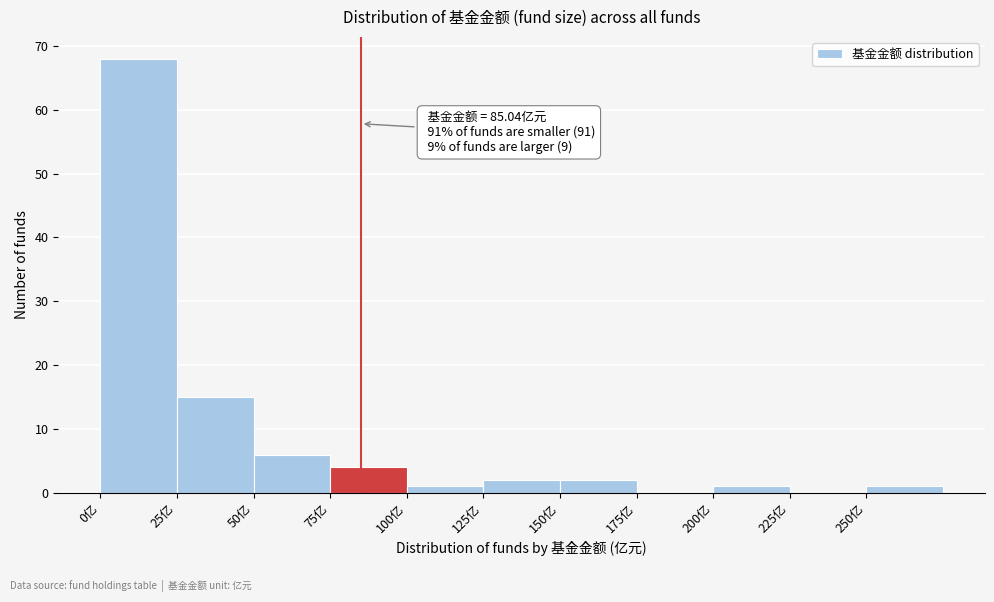

Which range on the x-axis has the tallest bar?

0 to 25